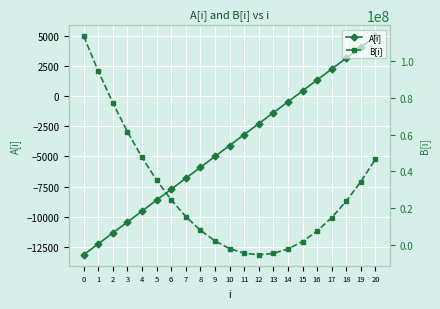

At how many categories does at least one series exceed 92468828?

2